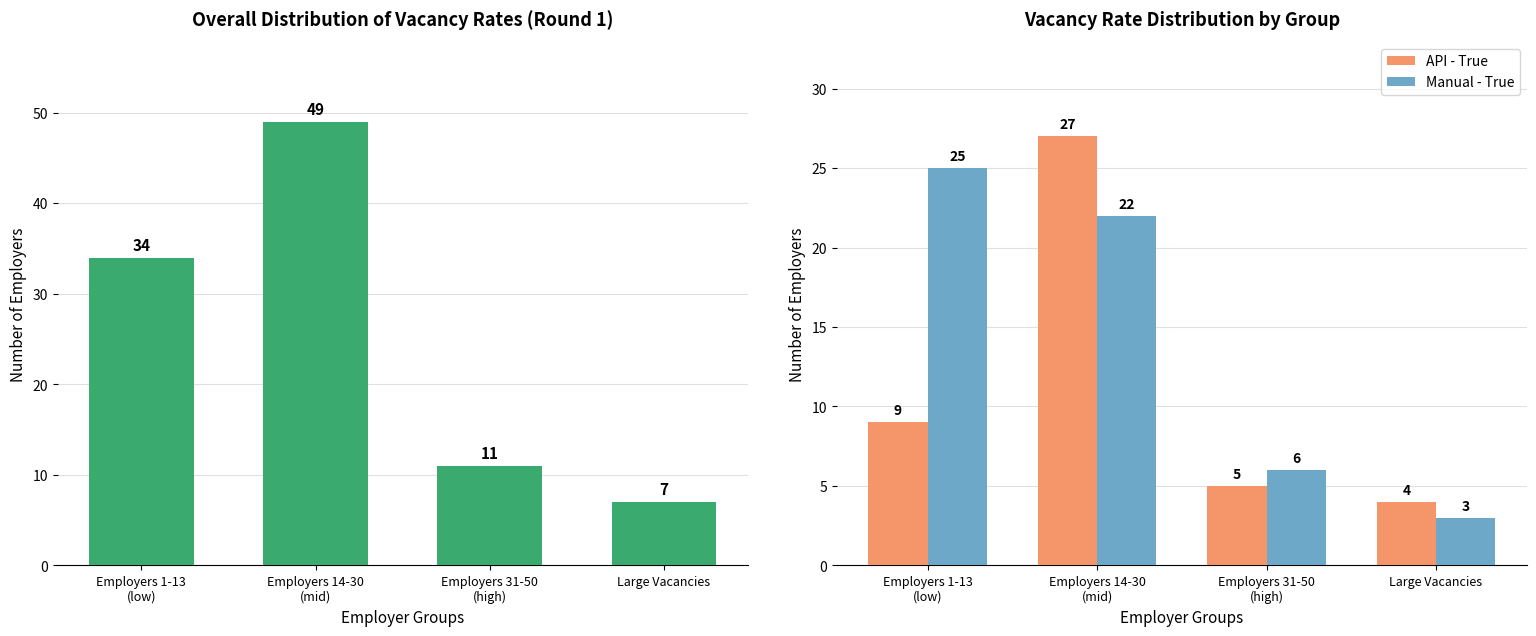

What is the label of the 1st bar from the left?

Employers 1-13
(low)